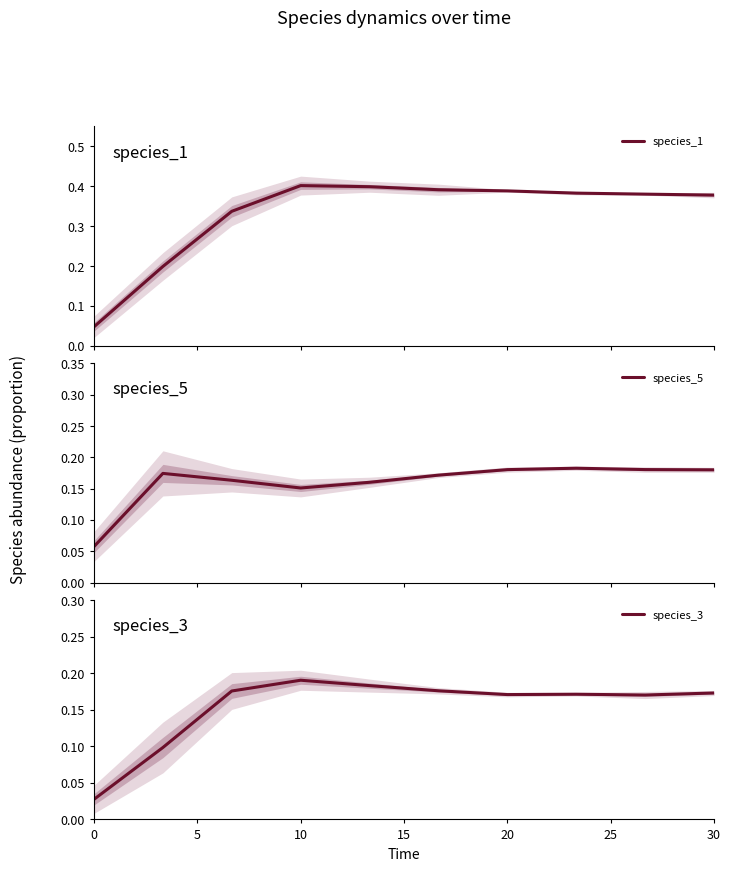

Which series has the largest total across all categories?

species_1